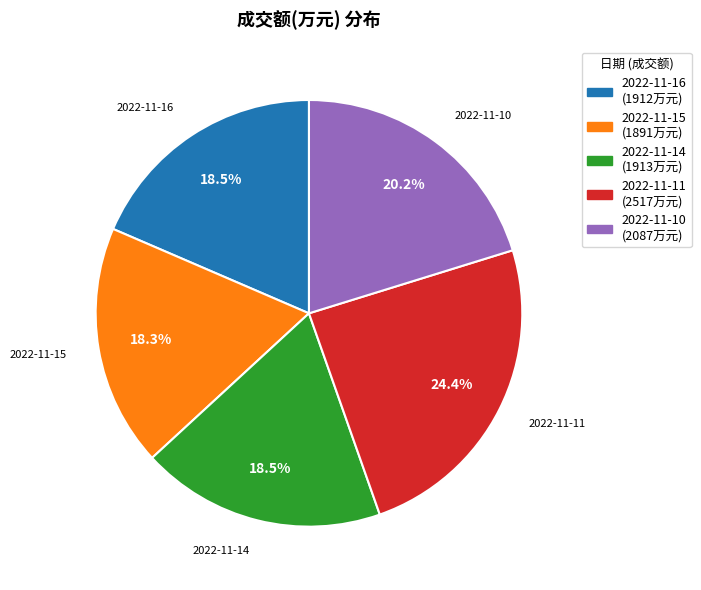

Count the number of slices in the pie.

5